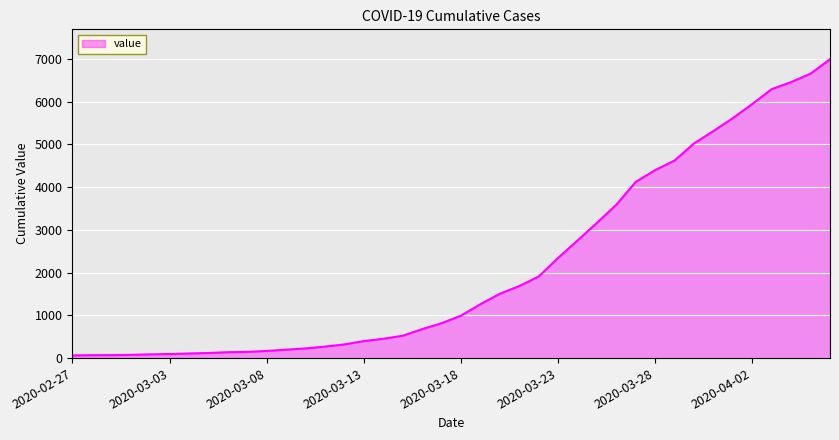

What is the greatest value displayed?

6995